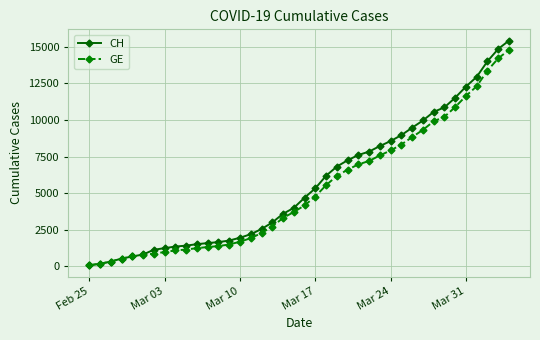

Which series has the largest range (max minus min)?

CH